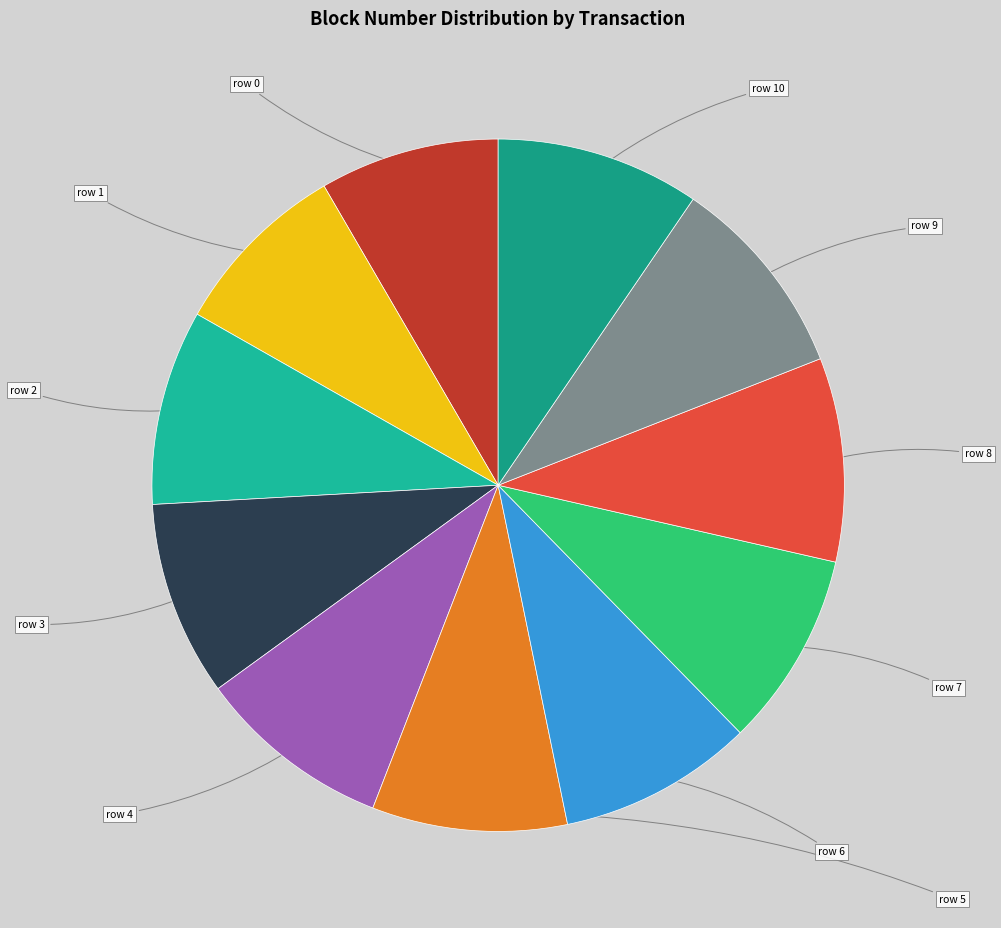

To the nearest percent, what percentage of the pie is row 8?

10%